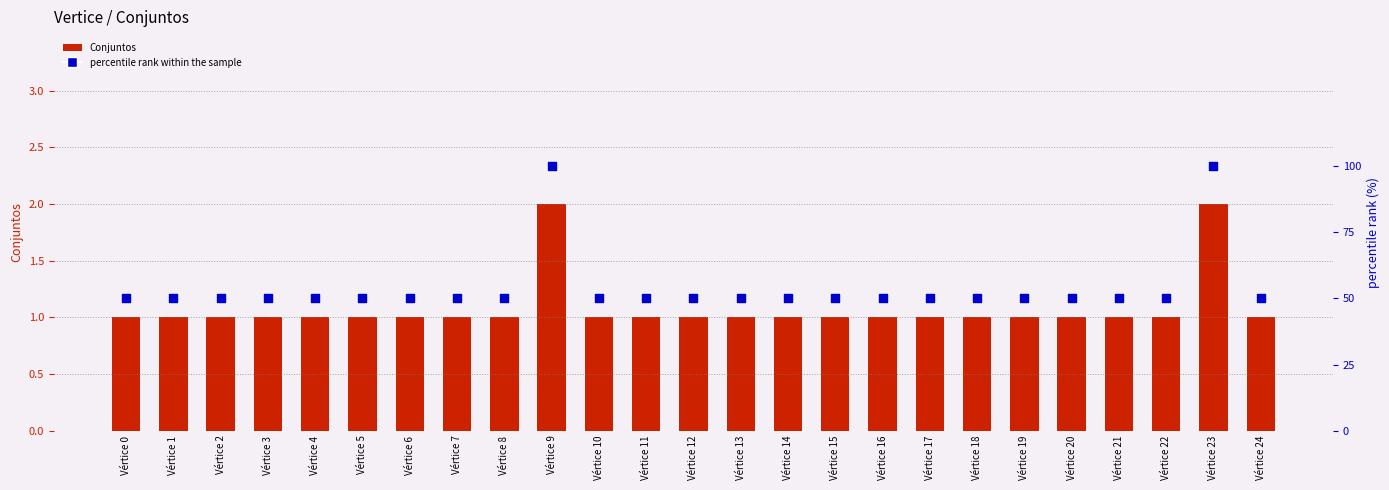

Which series contains the highest Y value?

percentile rank within the sample